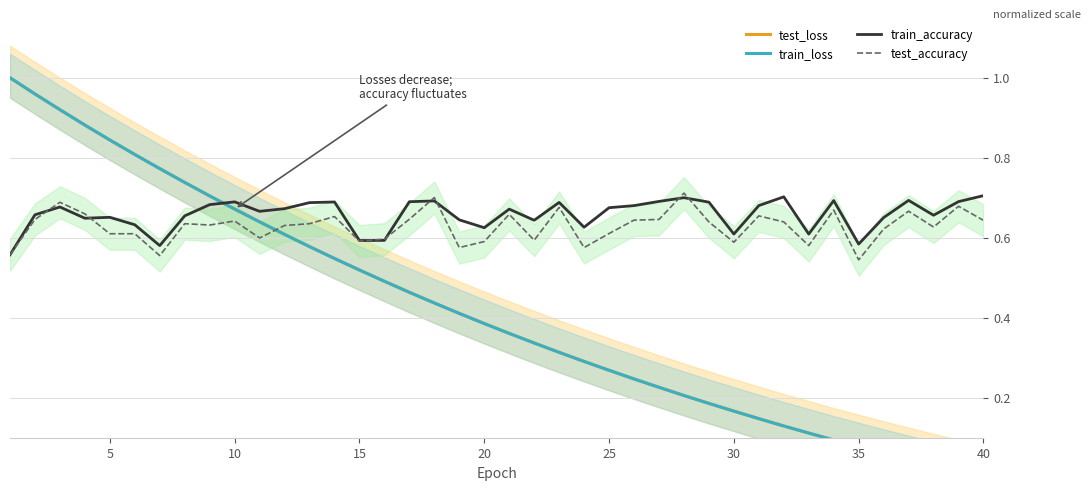

Count the number of data series in this chart.

4